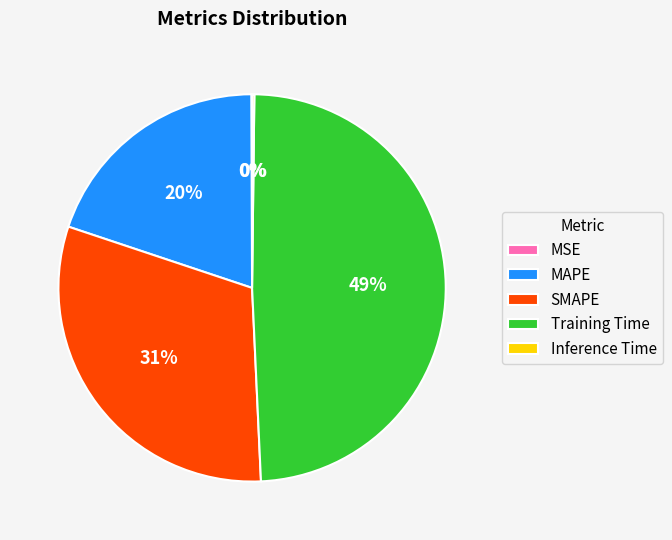

Do MAPE and SMAPE together represent more than half of the pie?

Yes